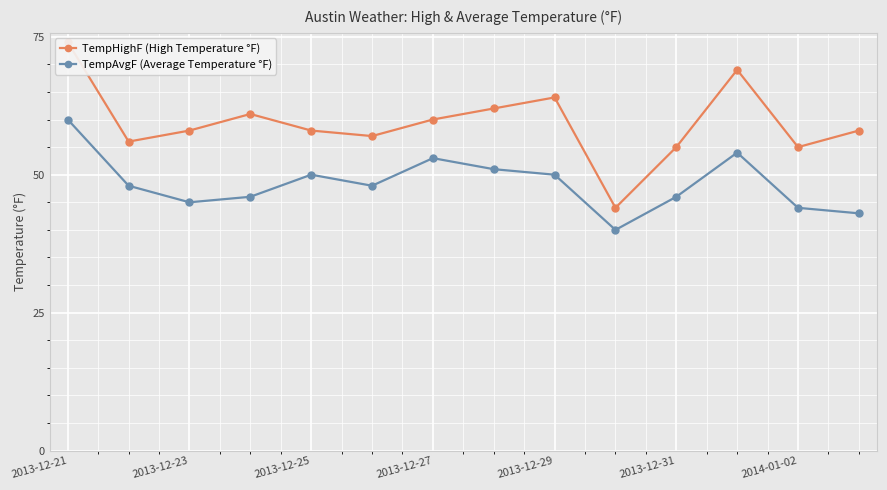

At which label does TempHighF (High Temperature °F) first exceed 58?

2013-12-21